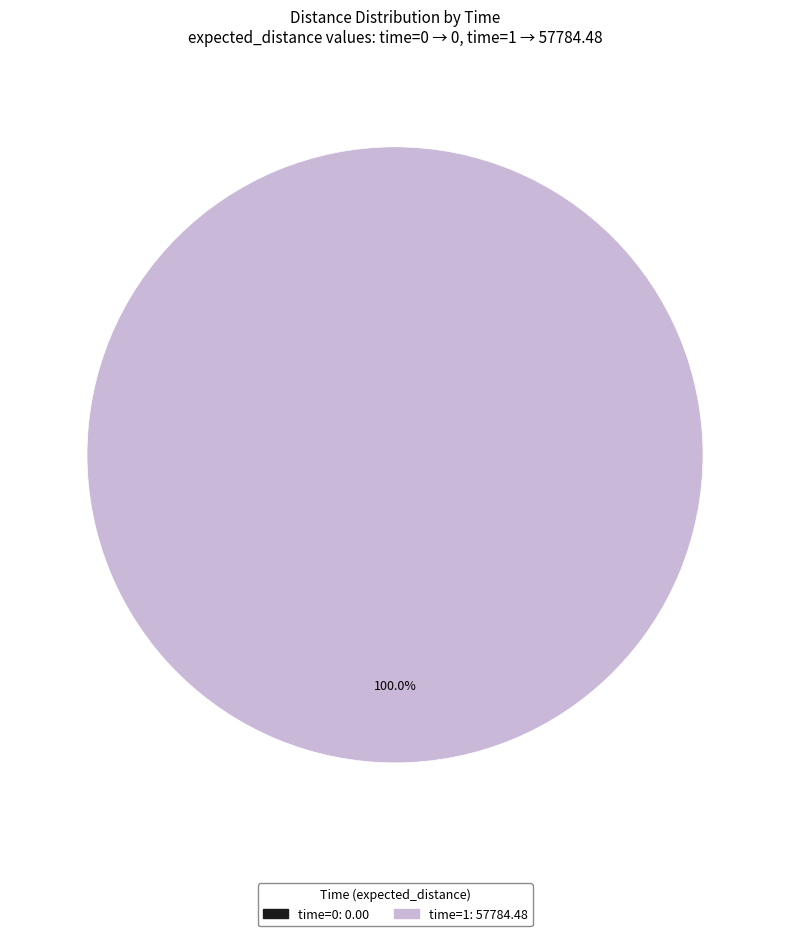

How many slices are in this pie chart?

2